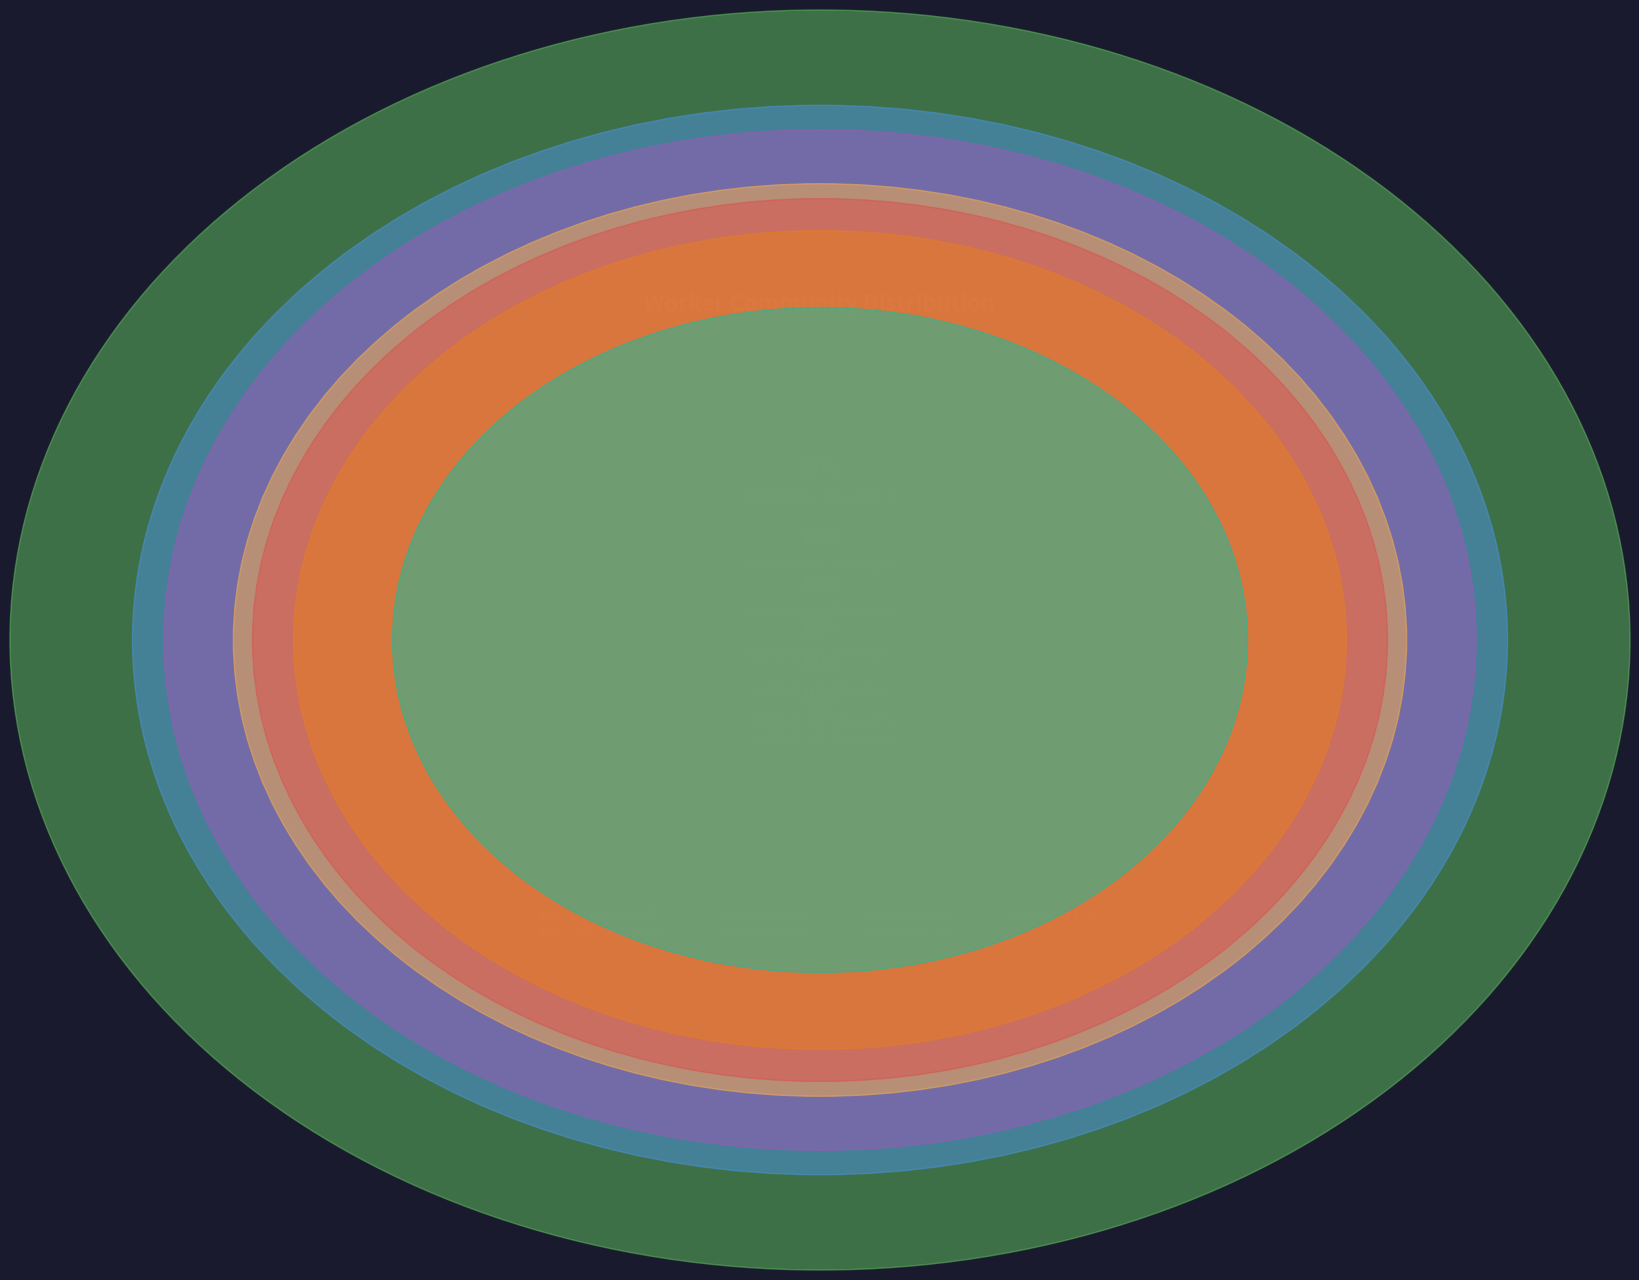

To the nearest percent, what is the average slice percentage?

14%